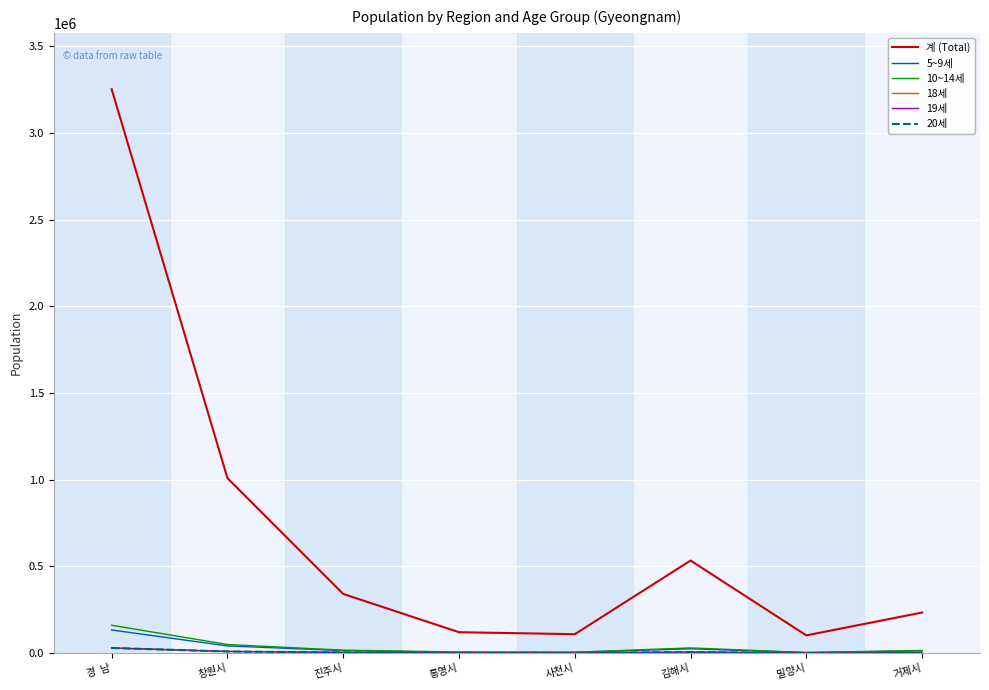

At which category is the sum across all series the highest?

경  남